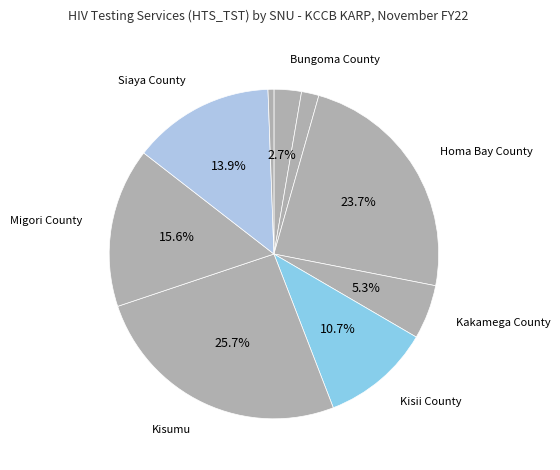

Count the number of slices in the pie.

9